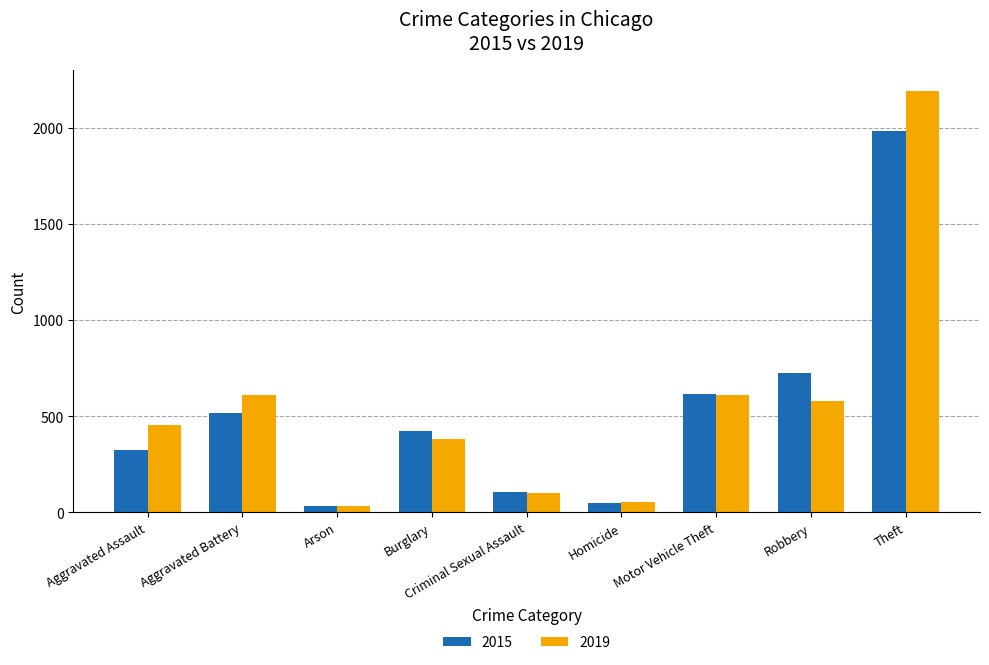

Rank the series by their average value, from lowest to highest.

2015, 2019